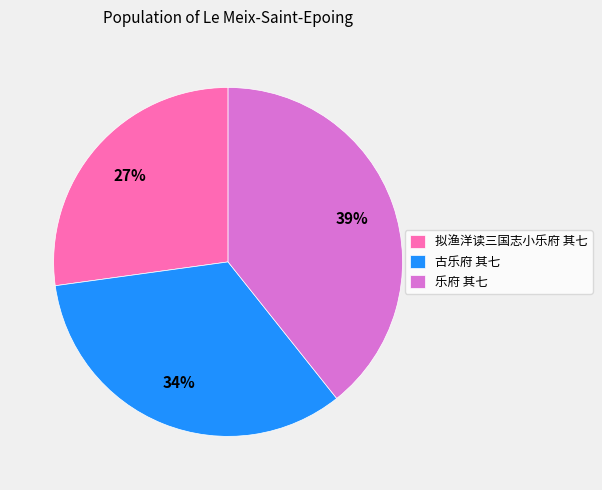

Is the sum of 古乐府 其七 and 拟渔洋读三国志小乐府 其七 greater than half?

Yes